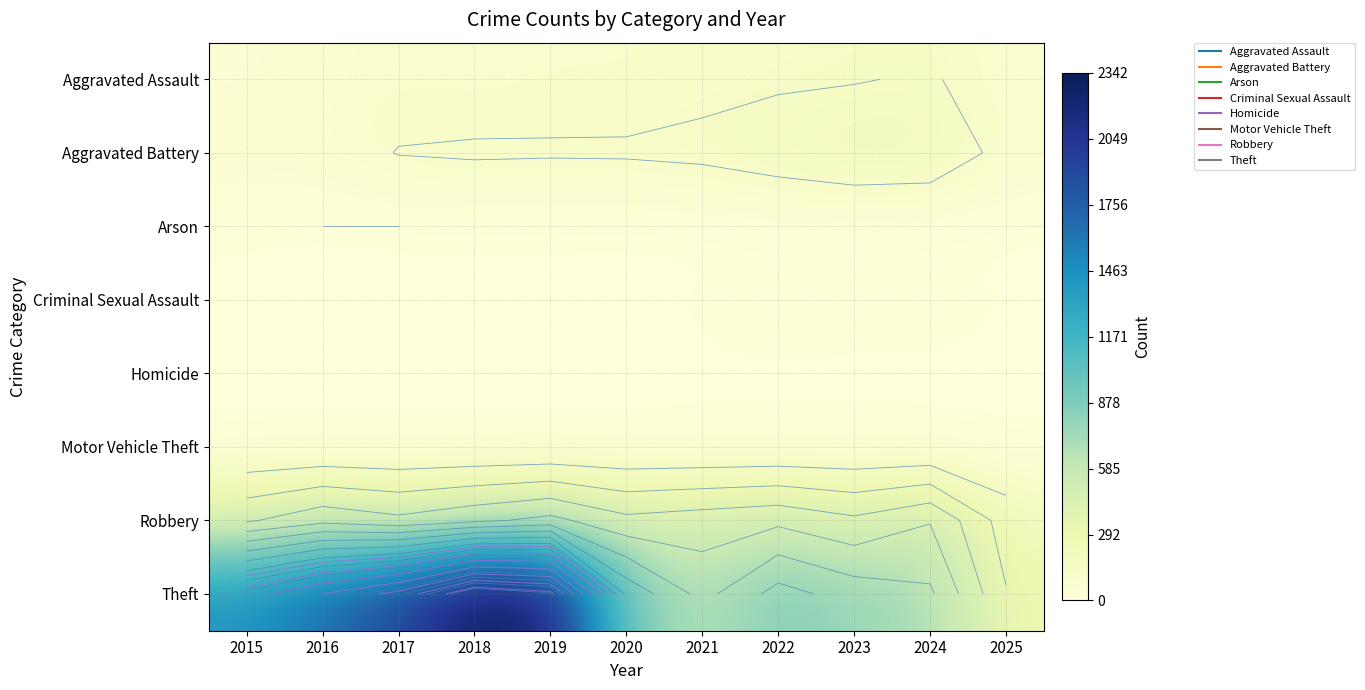

Which label corresponds to the smallest value in the chart?

2016